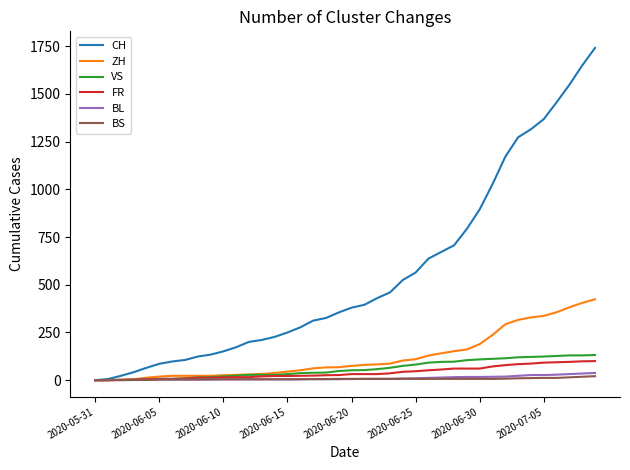

What is the maximum value shown in the chart?

1741